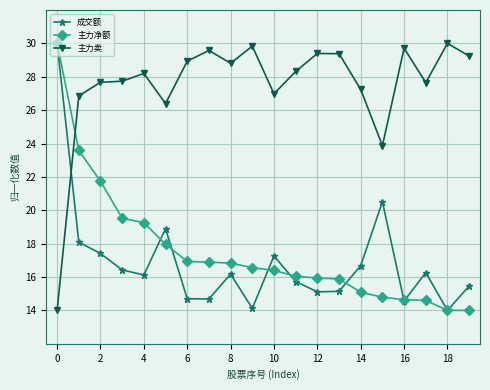

True or false: 成交额 has more than 1 points higher than both neighbors.

True